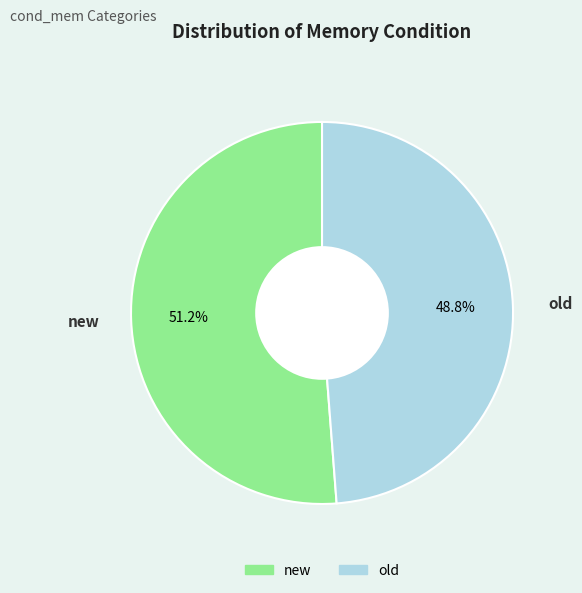

Which category has the smallest portion of the pie?

old